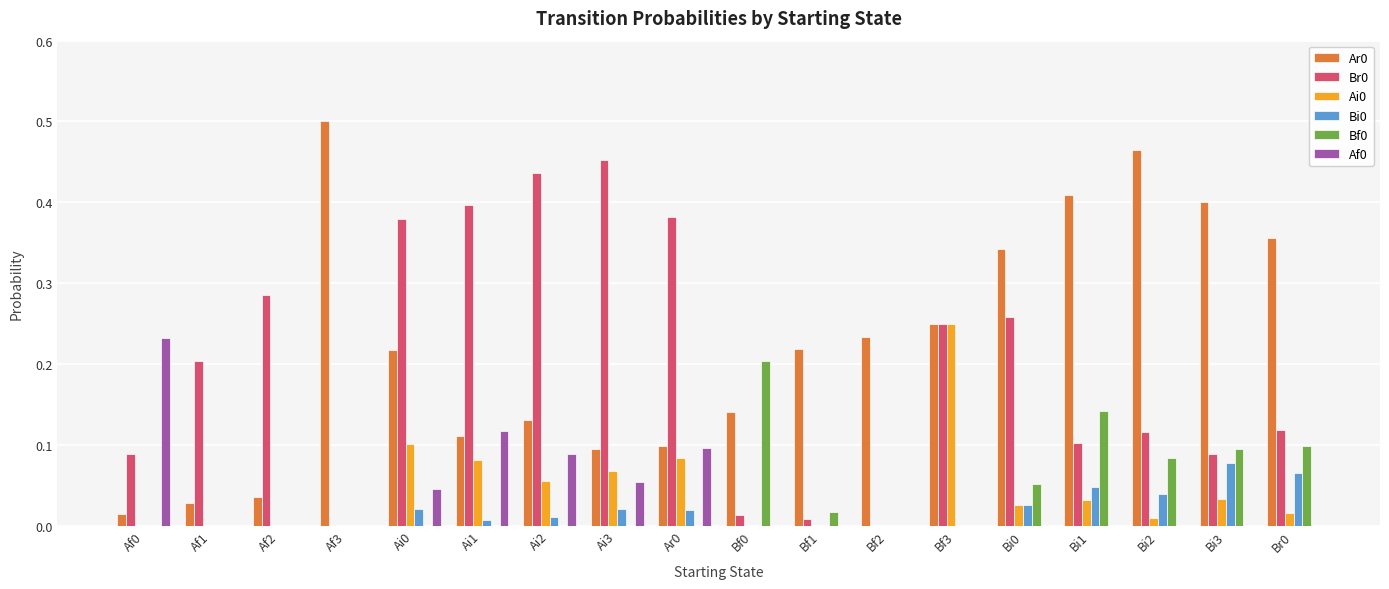

The Bf0 series shows 0.0 at Ai0. True or false?

True